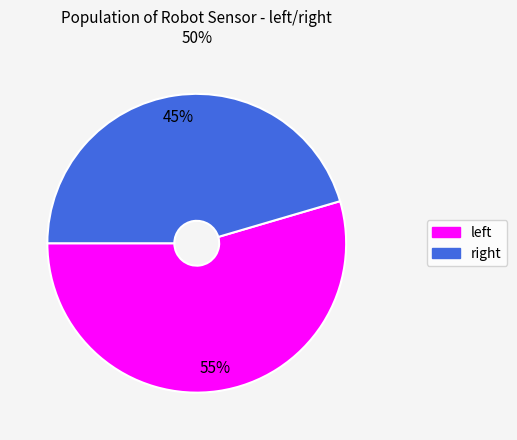

How many segments does this pie chart have?

2